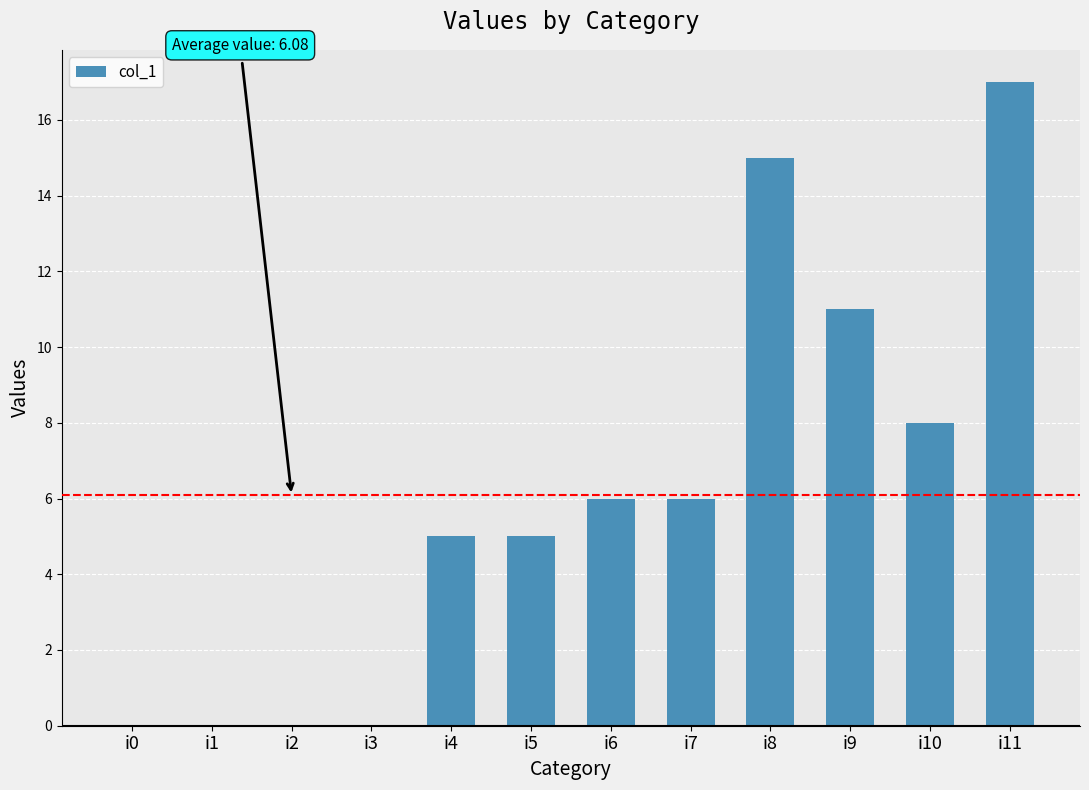

What is the ratio of the value at i5 to the value at i4?

1.0